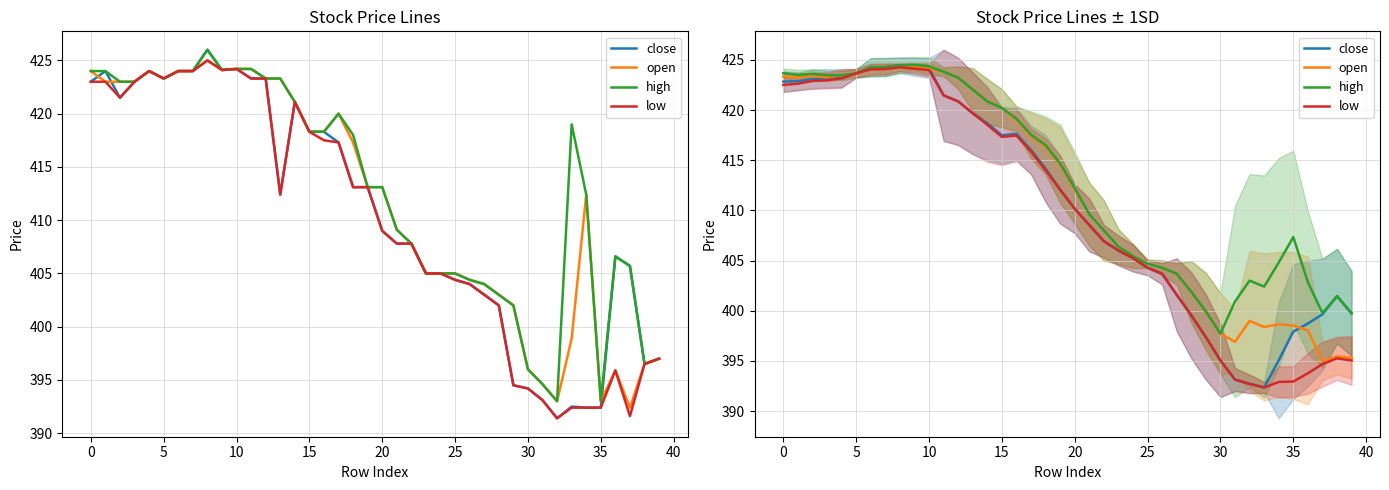

What is the sum of all low values?

16396.6